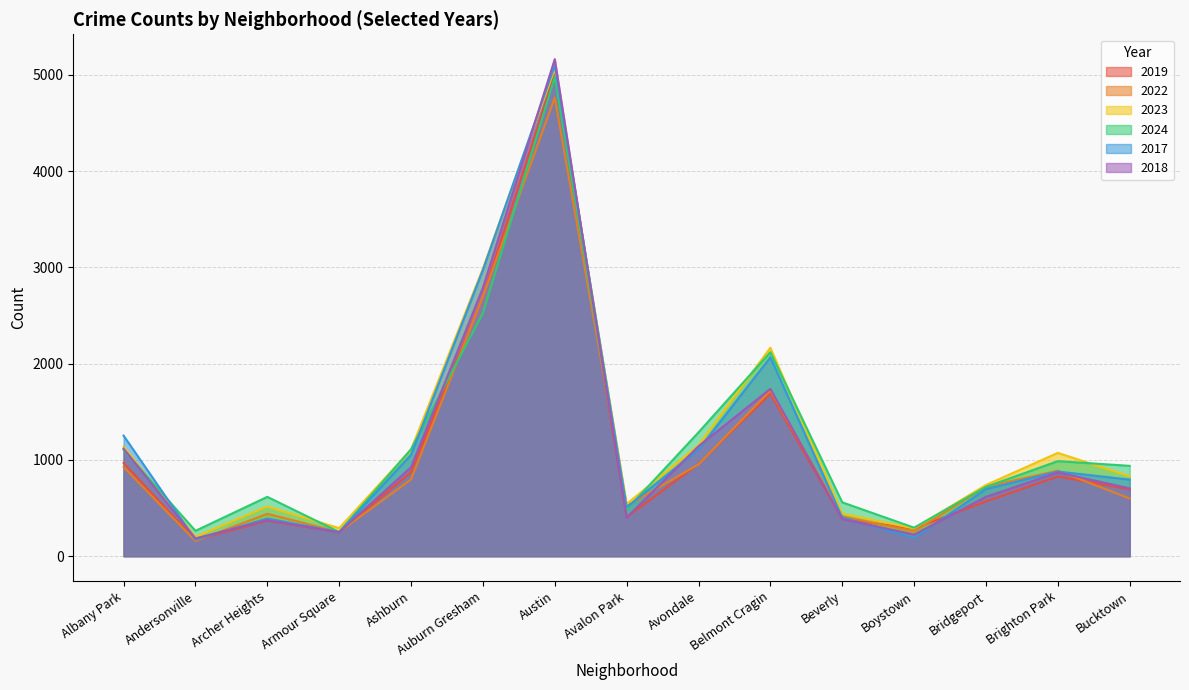

True or false: 2024 and 2022 intersect in this chart.

True